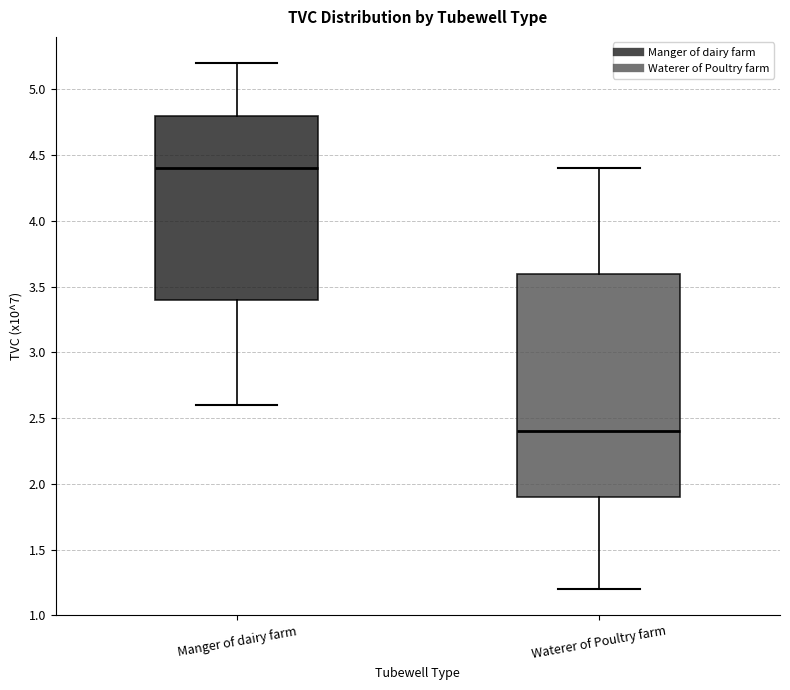

Reading left to right, transcribe this box plot: for each box, give where its median line is, the range the box spans, and where its two whiskers end, as read against the y-axis. The values are not printed on the chart, so give them approximately, as read against the axis.

Manger of dairy farm: median 4.4, box 3.4 to 4.8, whiskers 2.6 to 5.2
Waterer of Poultry farm: median 2.4, box 1.9 to 3.6, whiskers 1.2 to 4.4